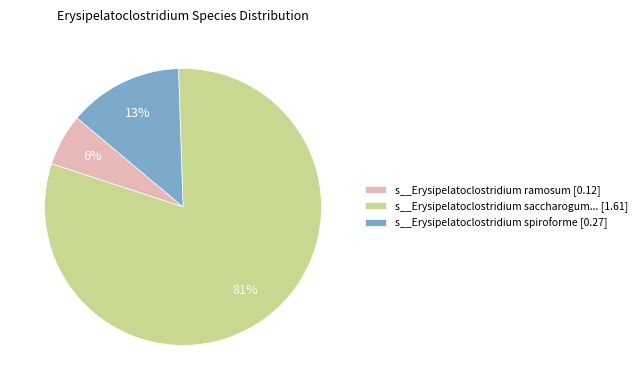

Does any single category account for the majority?

Yes